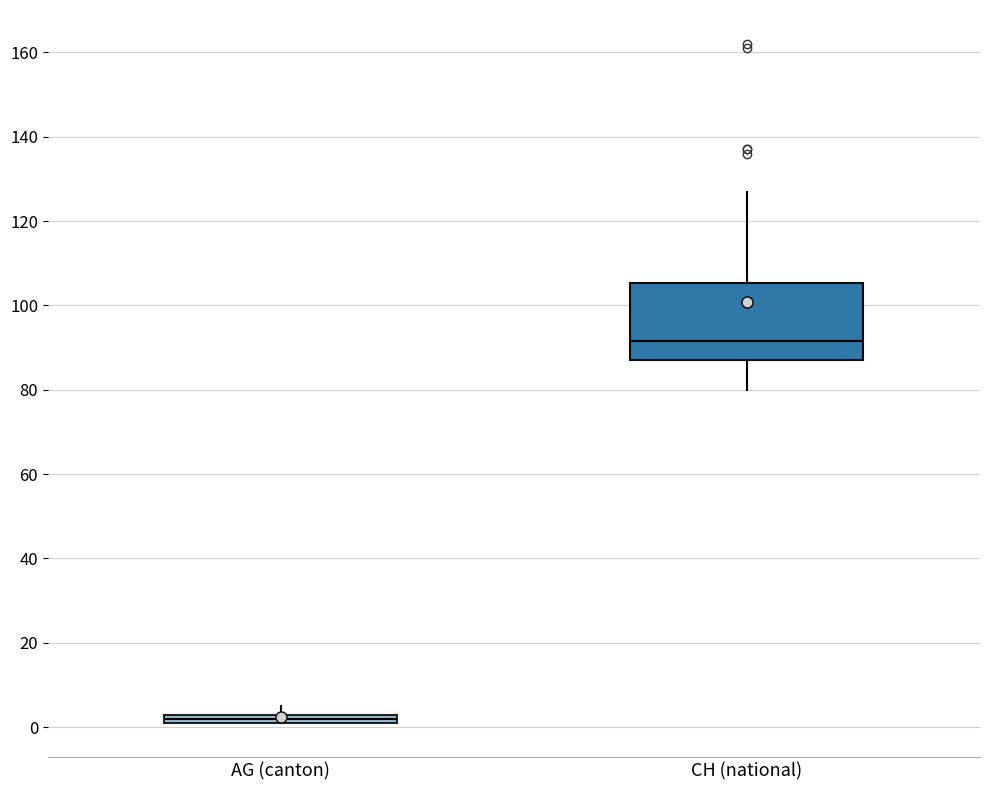

Where is the upper edge of the box for AG (canton) on the y-axis? The values are not printed on the chart, so give them approximately, as read against the axis.

4